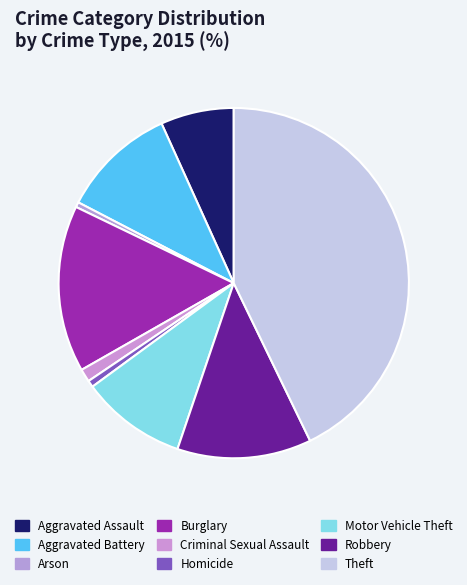

What percentage is the Aggravated Battery slice, to the nearest percent?

11%